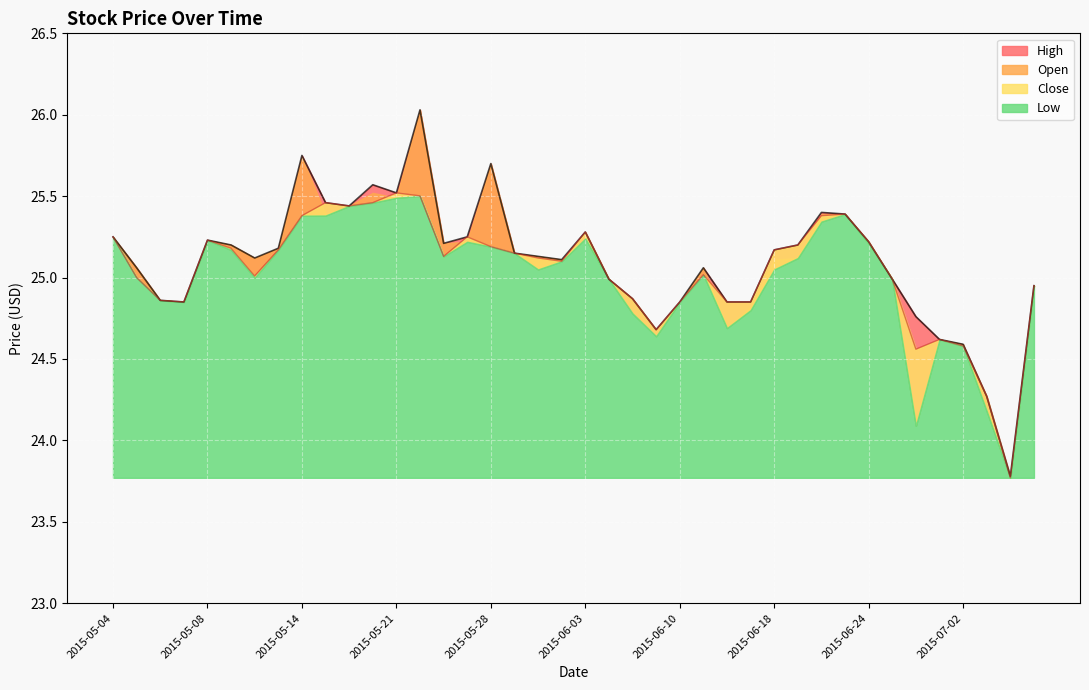

Which series has the largest total across all categories?

High